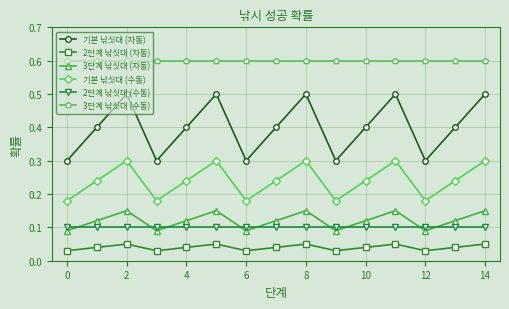

Rank the series by their maximum value, from lowest to highest.

2단계 낚싯대 (자동), 2단계 낚싯대 (수동), 3단계 낚싯대 (자동), 기본 낚싯대 (수동), 기본 낚싯대 (자동), 3단계 낚싯대 (수동)